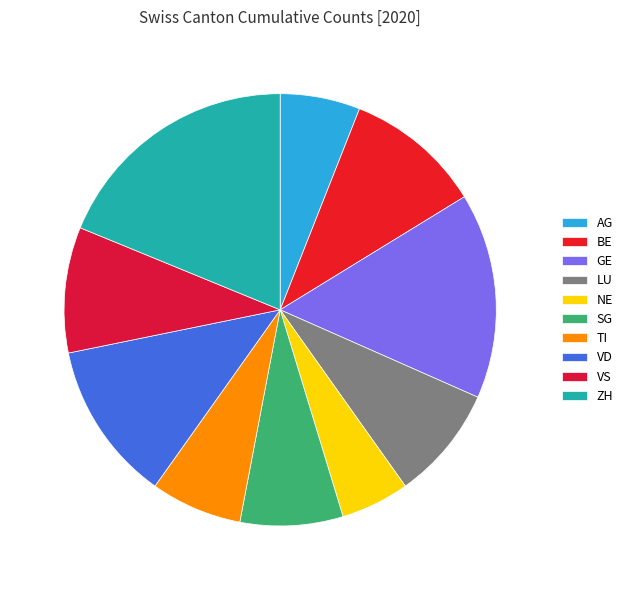

To the nearest percent, what percentage of the pie is VS?

9%